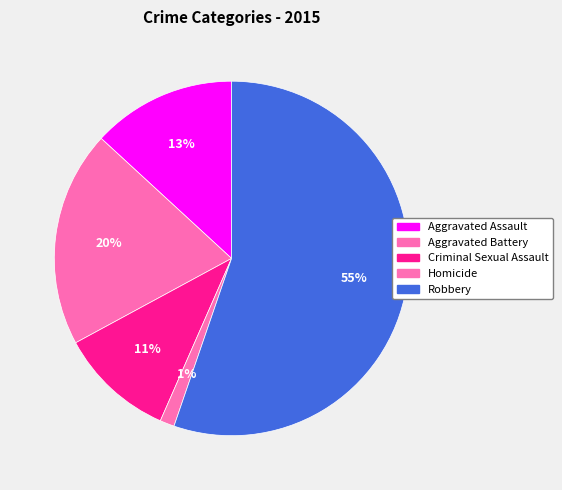

What is the largest slice in the pie chart?

Robbery